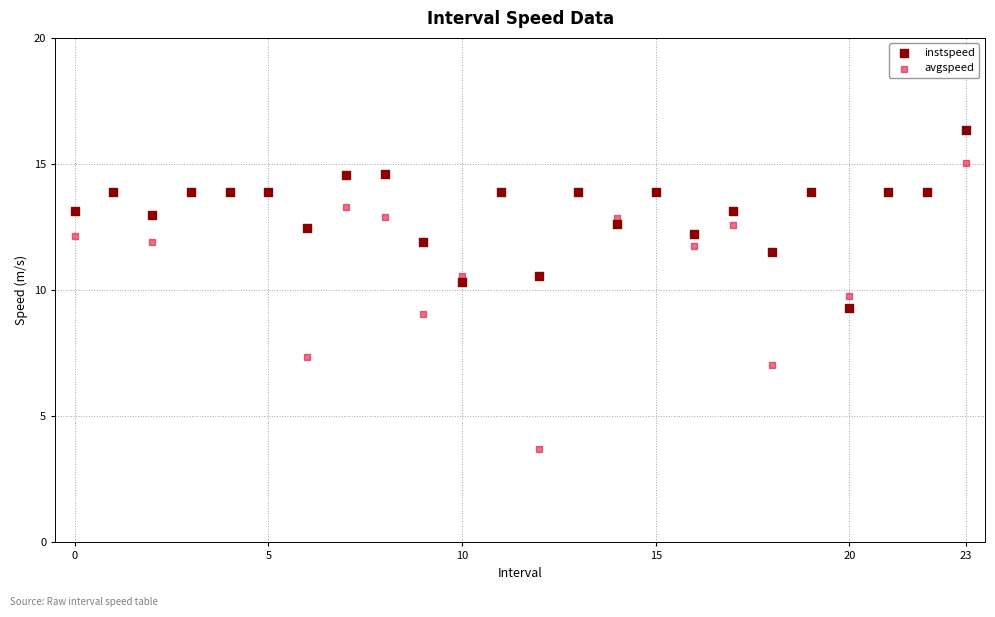

Which series has the largest Y range (max minus min)?

avgspeed